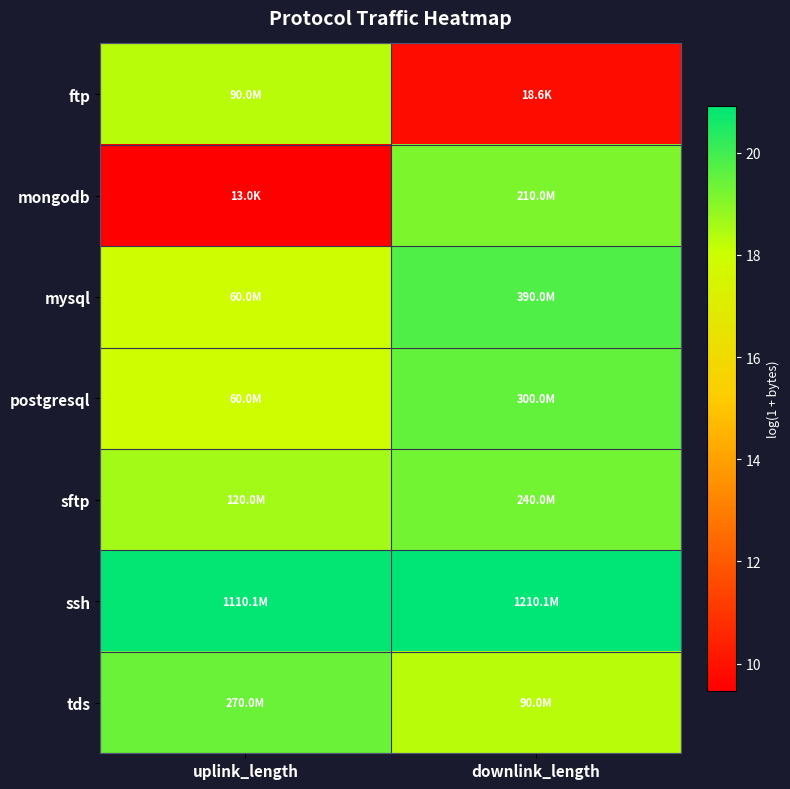

Rank the series at downlink_length from highest to lowest value.

ssh, mysql, postgresql, sftp, mongodb, tds, ftp